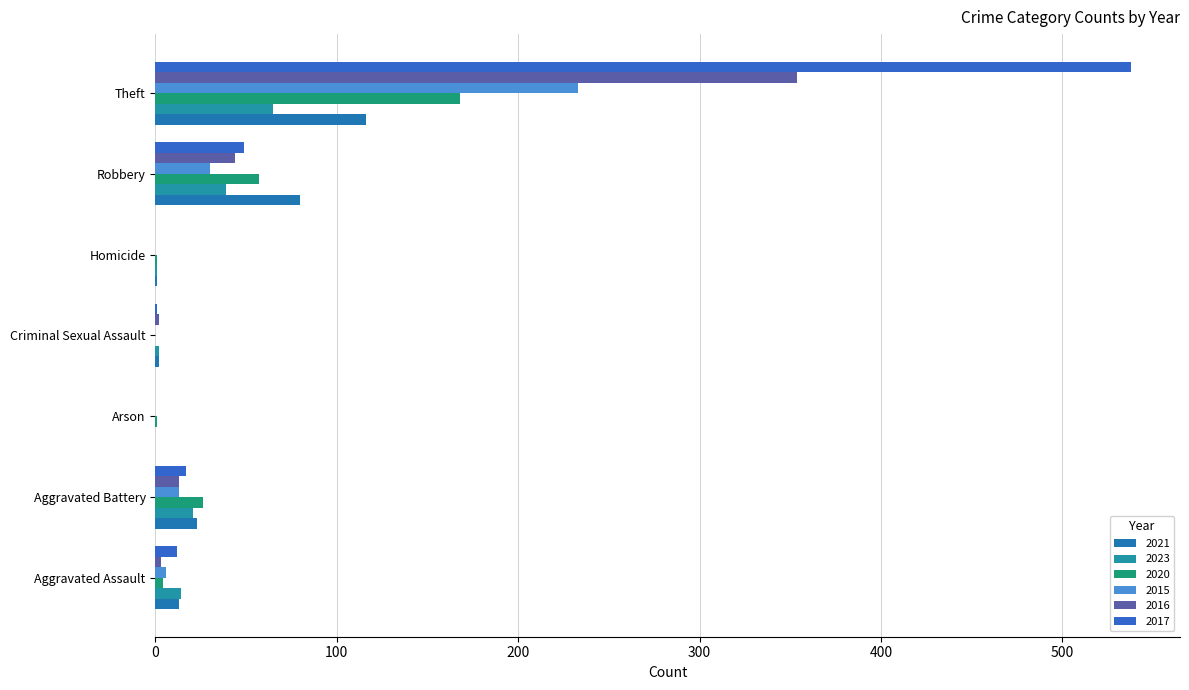

Which series has the largest total across all categories?

2017